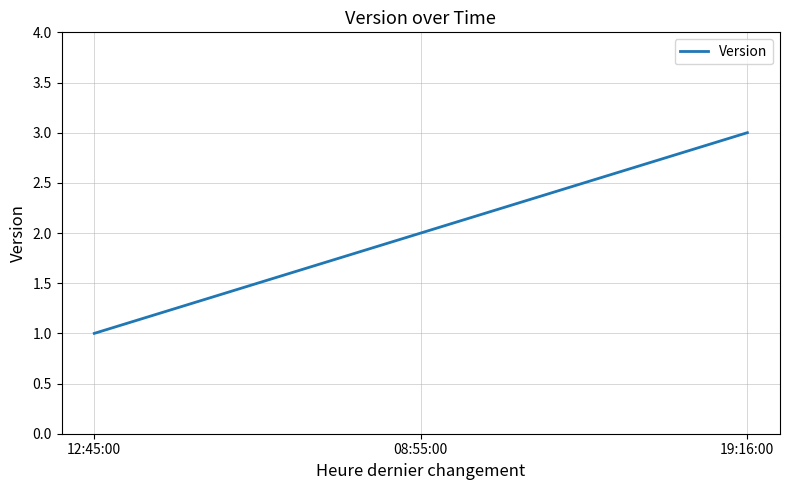

Approximately how many times larger is the value at 19:16:00 compared to 12:45:00?

3.0